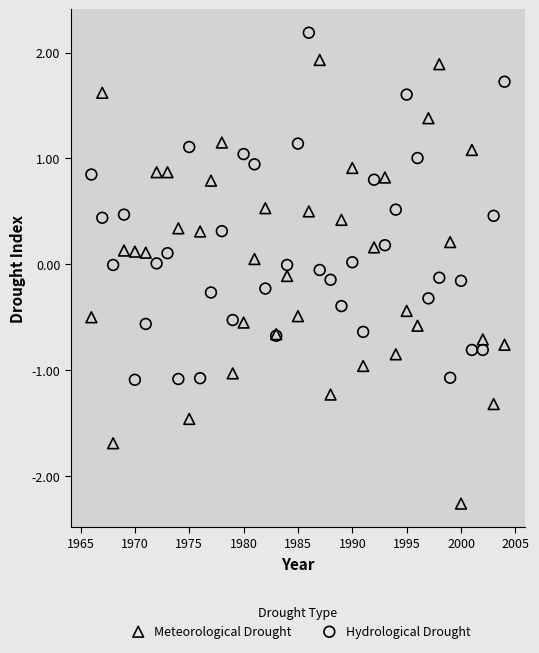

Which series reaches the minimum Y coordinate?

Meteorological Drought